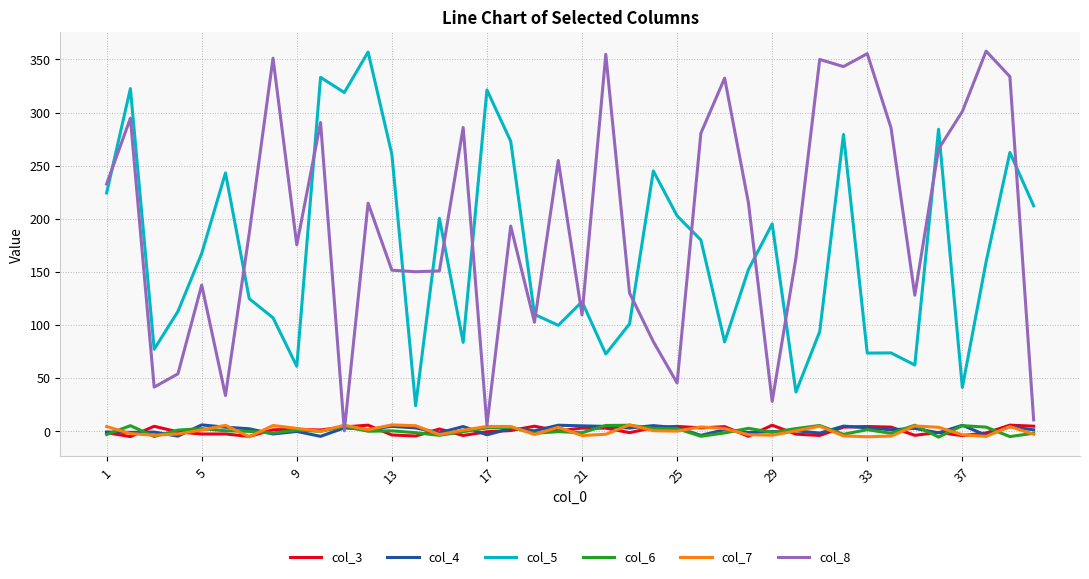

Which series has the widest spread of values?

col_8